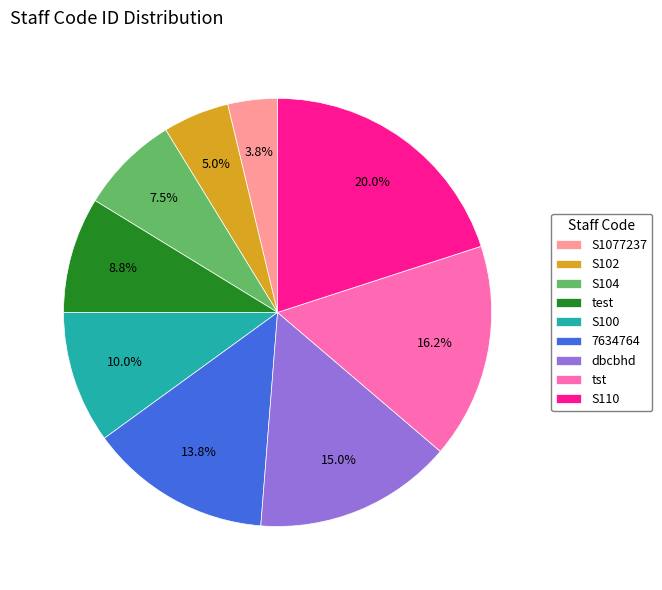

What is the largest slice in the pie chart?

S110